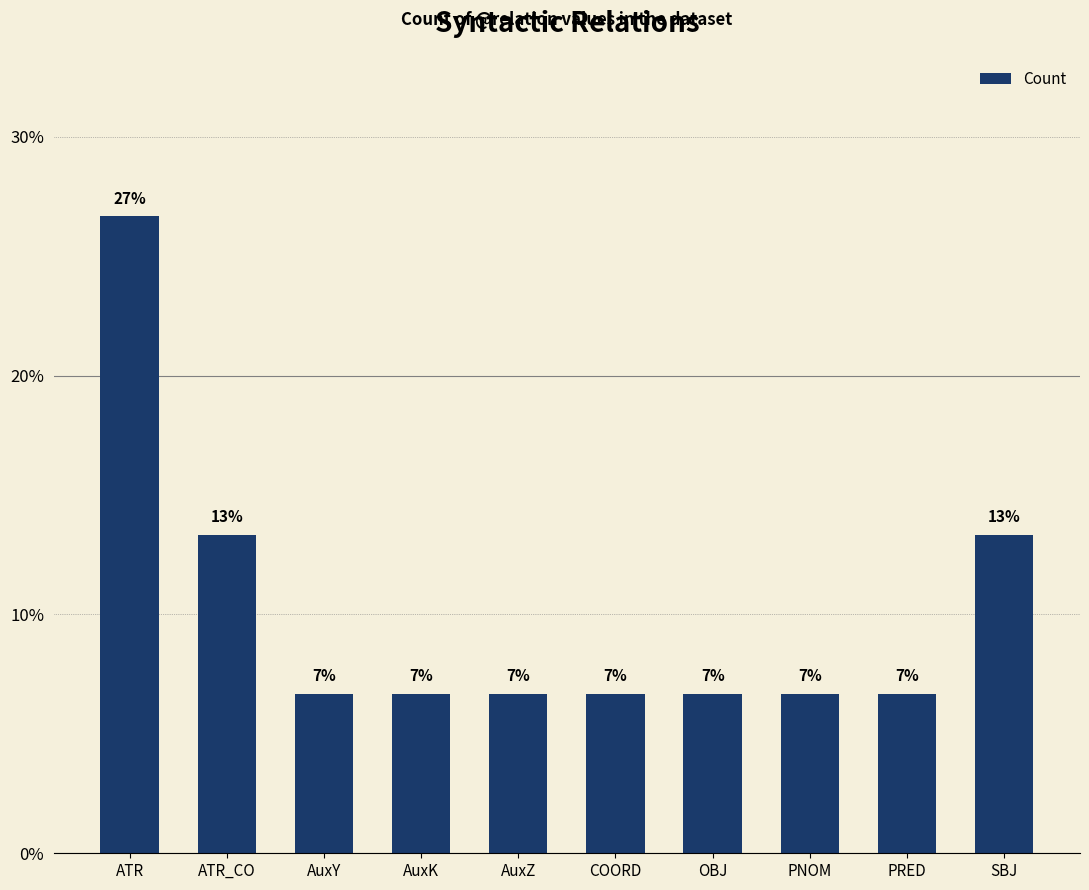

List the labels in order of value, smallest first.

AuxY, AuxK, AuxZ, COORD, OBJ, PNOM, PRED, ATR_CO, SBJ, ATR